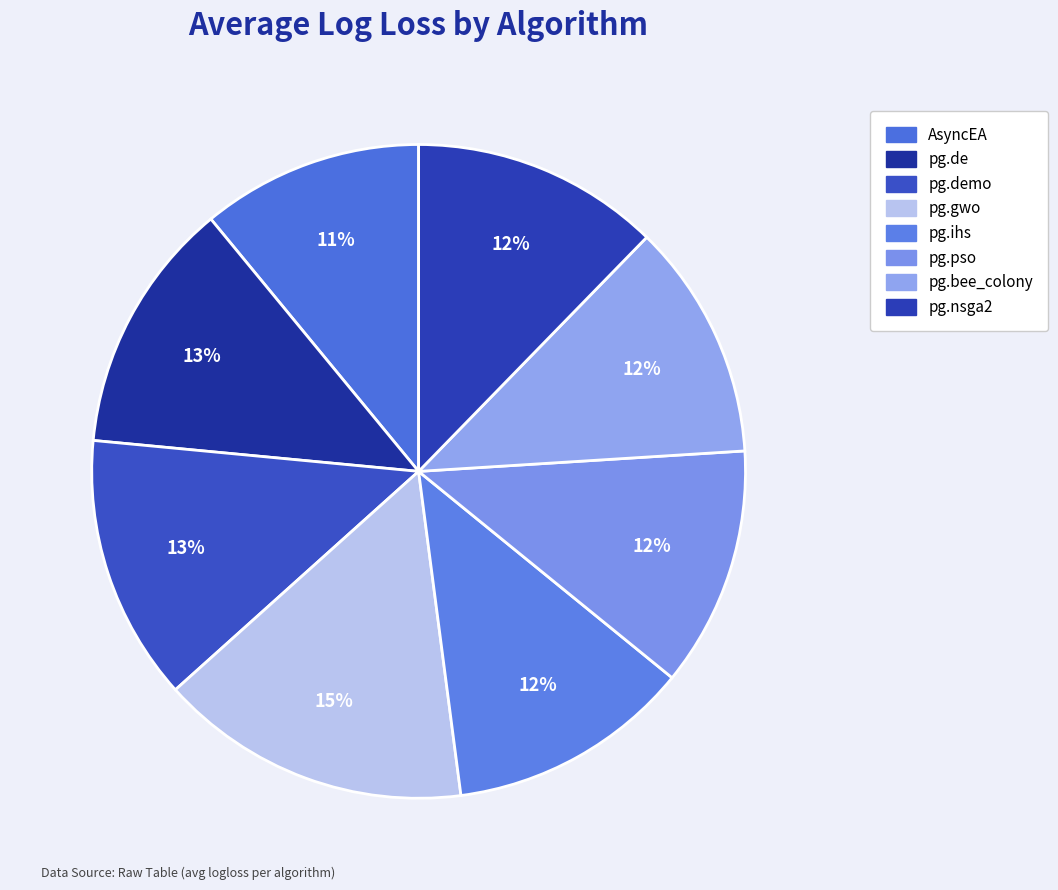

What is the smallest slice in the pie chart?

AsyncEA